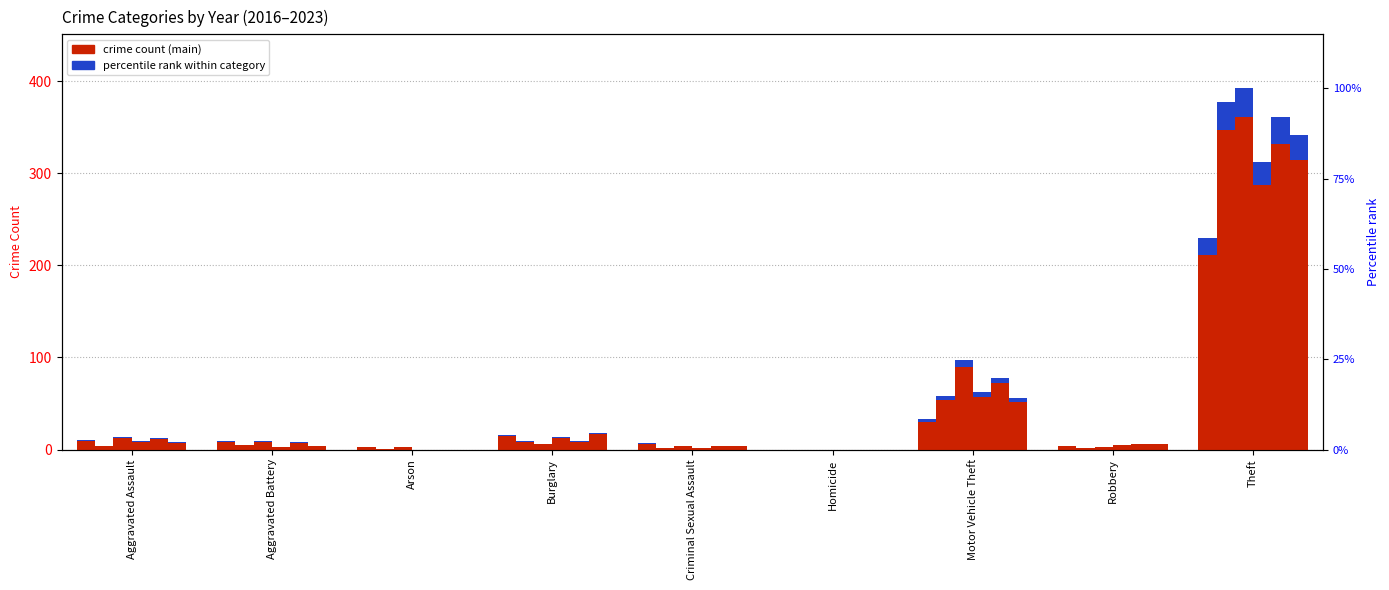

Reading left to right, what are all the values shown in this chart?

2021: Aggravated Assault=9.2	Aggravated Battery=8.3	Arson=2.8	Burglary=14.7	Criminal Sexual Assault=6.4	Homicide=0.0	Motor Vehicle Theft=30.4	Robbery=3.7	Theft=211.6
2019: Aggravated Assault=3.7	Aggravated Battery=4.6	Arson=0.9	Burglary=8.3	Criminal Sexual Assault=1.8	Homicide=0.0	Motor Vehicle Theft=53.4	Robbery=1.8	Theft=346.8
2023: Aggravated Assault=12.9	Aggravated Battery=8.3	Arson=2.8	Burglary=5.5	Criminal Sexual Assault=3.7	Homicide=0.0	Motor Vehicle Theft=89.2	Robbery=2.8	Theft=360.6
2017: Aggravated Assault=8.3	Aggravated Battery=2.8	Arson=0.0	Burglary=12.9	Criminal Sexual Assault=1.8	Homicide=0.0	Motor Vehicle Theft=57.0	Robbery=4.6	Theft=287.0
2022: Aggravated Assault=1.0	Aggravated Battery=0.6	Arson=0.0	Burglary=0.7	Criminal Sexual Assault=0.3	Homicide=0.0	Motor Vehicle Theft=6.2	Robbery=0.5	Theft=28.9
2016: Aggravated Assault=7.4	Aggravated Battery=3.7	Arson=0.0	Burglary=16.6	Criminal Sexual Assault=3.7	Homicide=0.0	Motor Vehicle Theft=51.5	Robbery=5.5	Theft=314.6